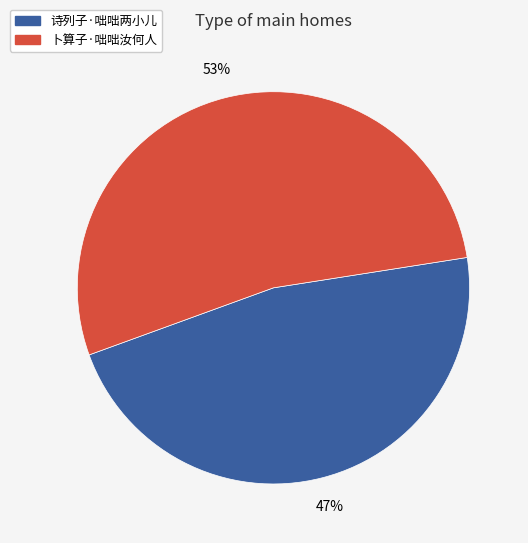

To the nearest percent, what is the difference between the 卜算子·咄咄汝何人 and 诗列子·咄咄两小儿 slice percentages?

6%